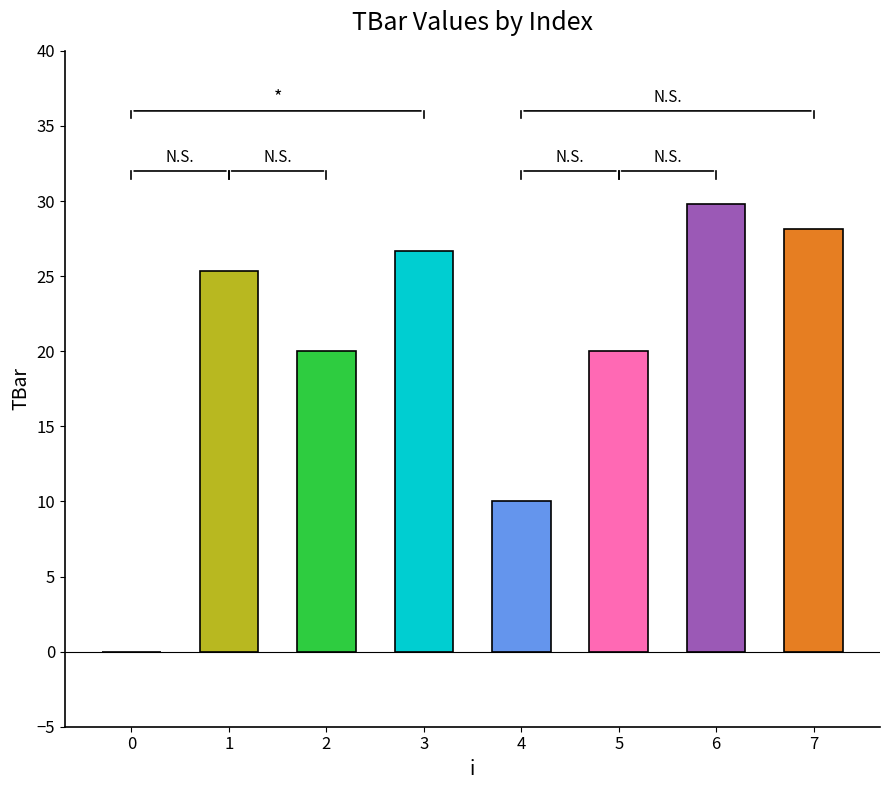

What is the sum of the values at 2 and 3?

46.7